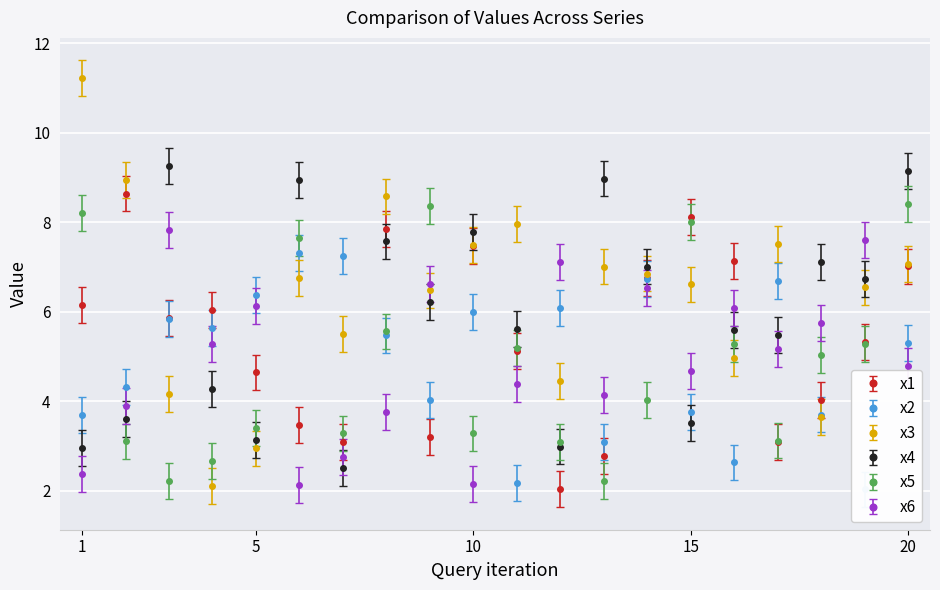

Is it true that x4 equals 3.0 at 17?

False